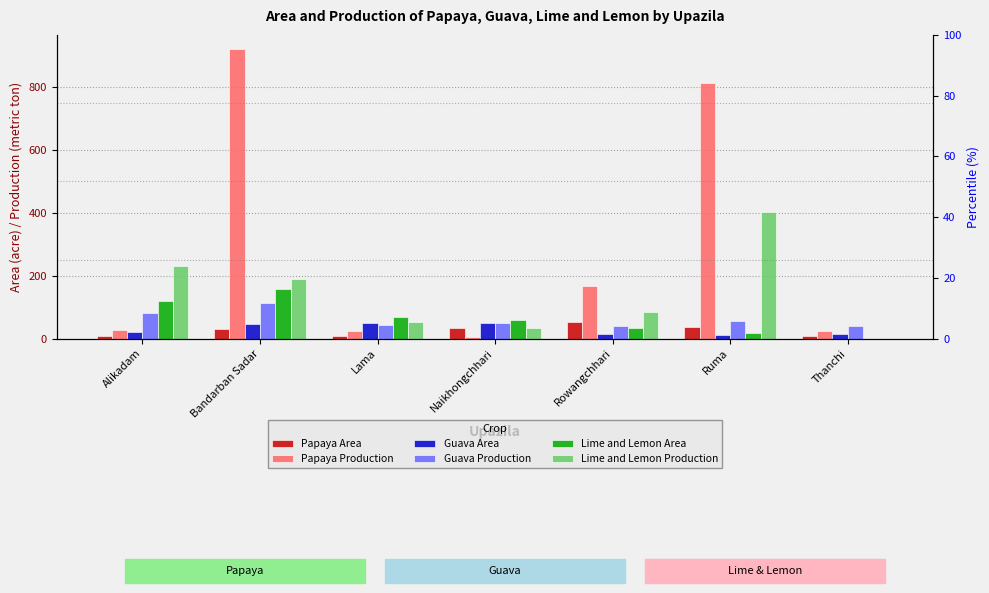

At how many categories does at least one series exceed 789?

2